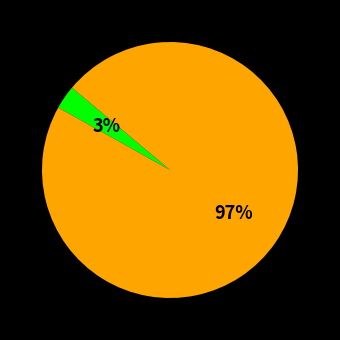

Is there a majority slice in this chart?

Yes